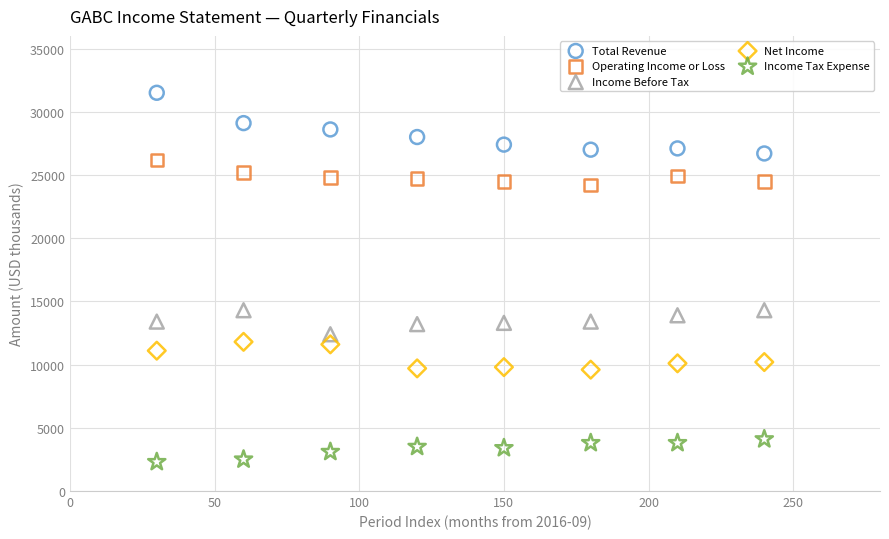

Across all data points, what is the range of Y values (max minus min)?

29200